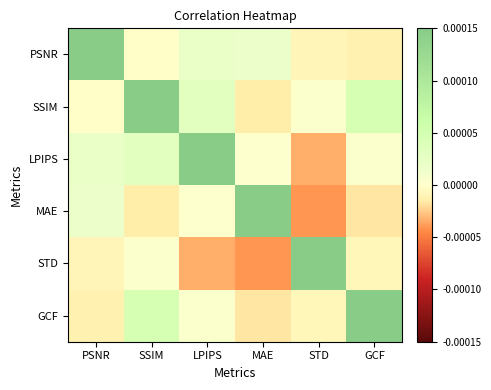

Which series has the largest range (max minus min)?

STD